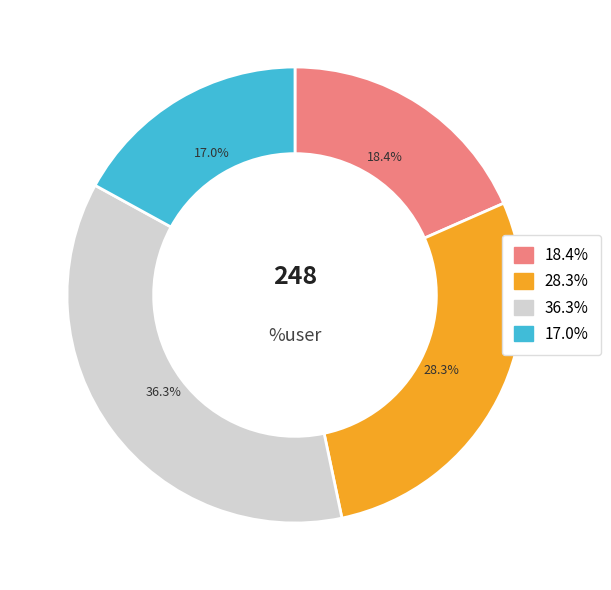

Is there a majority slice in this chart?

No